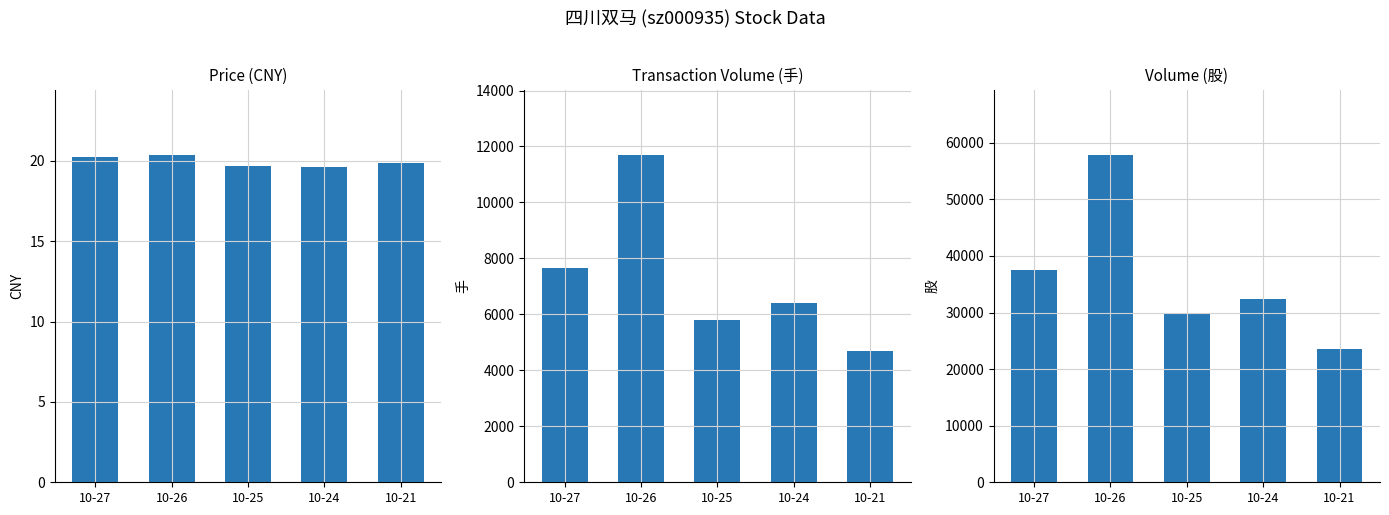

The value of volume at 10-24 is 32363.0. True or false?

True